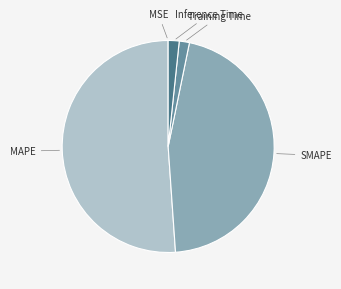

Which category has the biggest portion of the pie?

MAPE